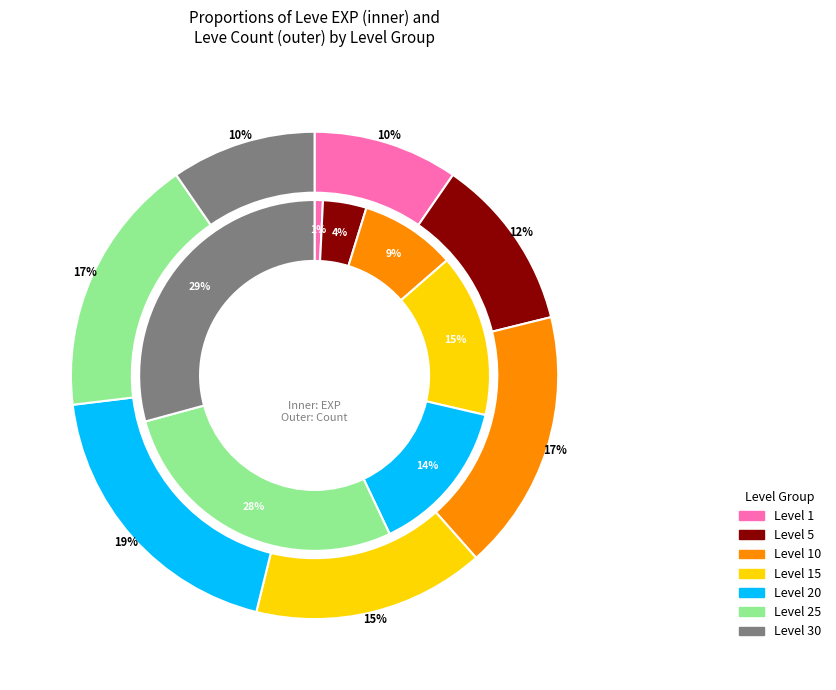

What percentage is the Level 1 slice, to the nearest percent?

10%